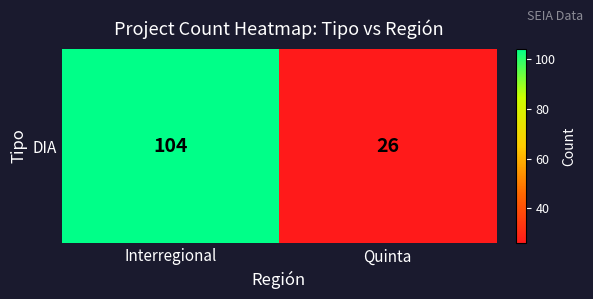

Which label corresponds to the smallest value in the chart?

Quinta